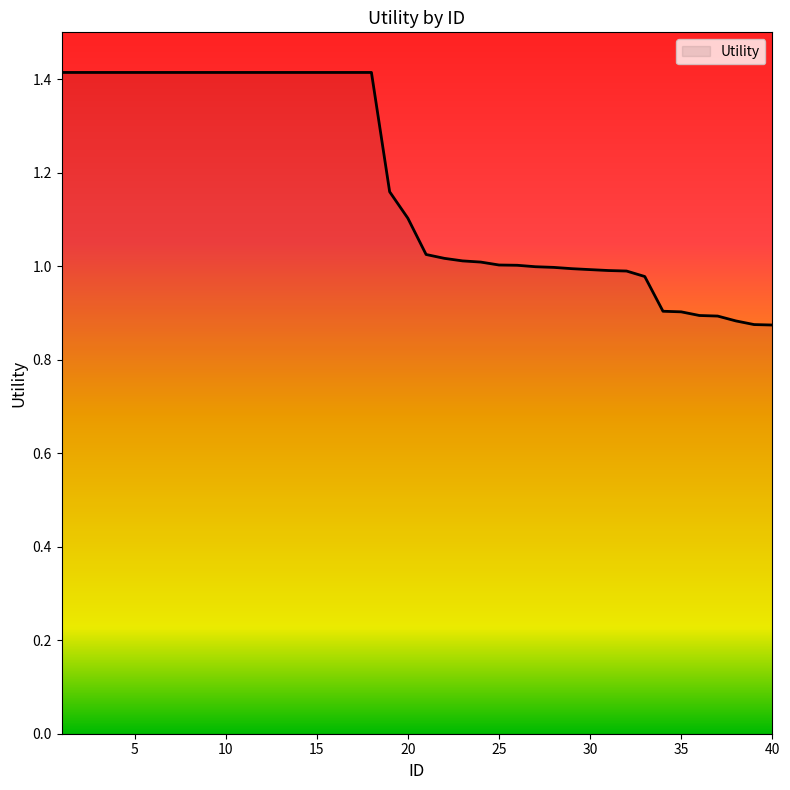

What is the maximum value shown in the chart?

1.4